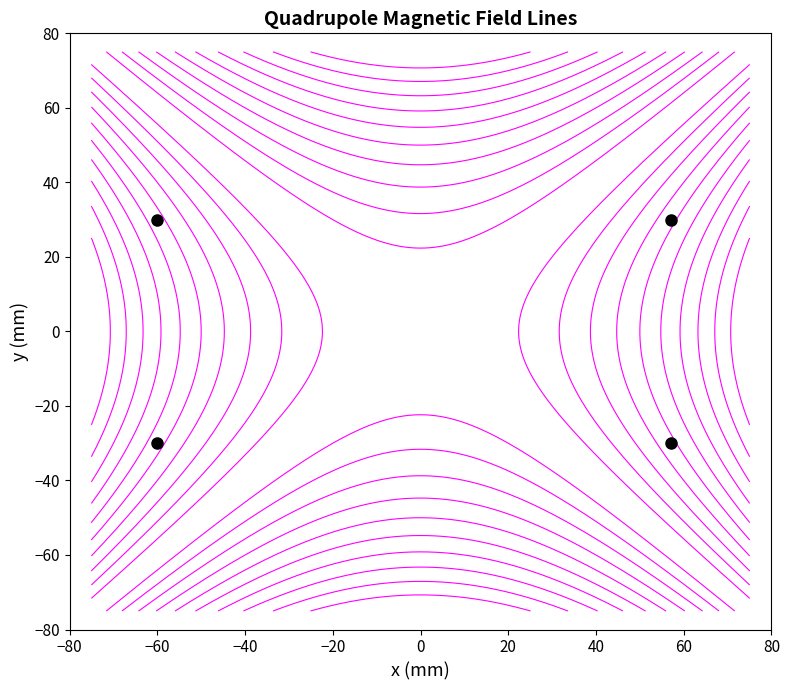

What value does the data have at 22, to the nearest 50?

50